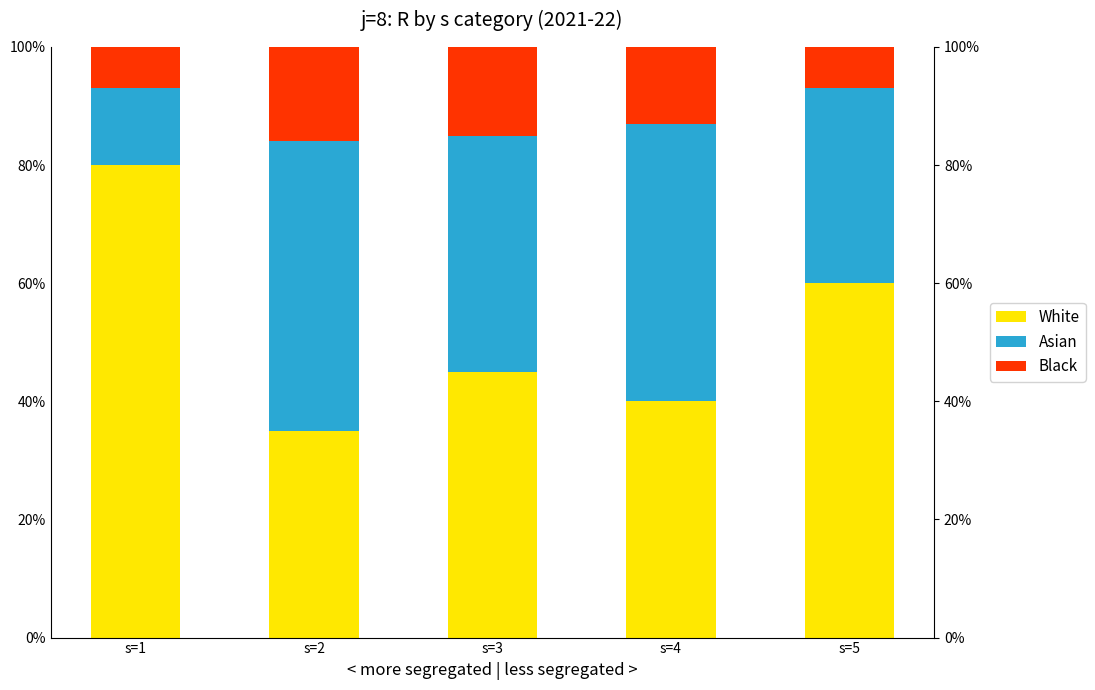

Does the chart contain any negative values?

No